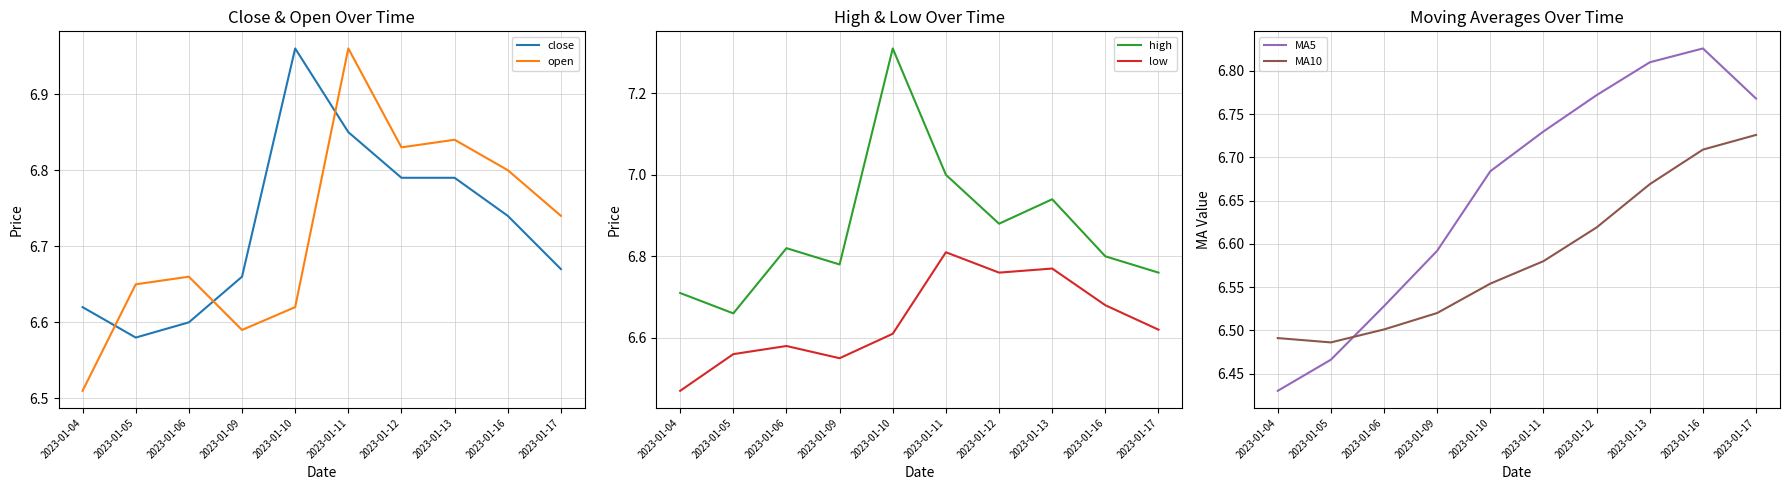

Reading left to right, transcribe all the data shown in this chart.

close: 6.6	6.6	6.6	6.7	7.0	6.8	6.8	6.8	6.7	6.7
open: 6.5	6.7	6.7	6.6	6.6	7.0	6.8	6.8	6.8	6.7
high: 6.7	6.7	6.8	6.8	7.3	7.0	6.9	6.9	6.8	6.8
low: 6.5	6.6	6.6	6.5	6.6	6.8	6.8	6.8	6.7	6.6
MA5: 6.4	6.5	6.5	6.6	6.7	6.7	6.8	6.8	6.8	6.8
MA10: 6.5	6.5	6.5	6.5	6.6	6.6	6.6	6.7	6.7	6.7